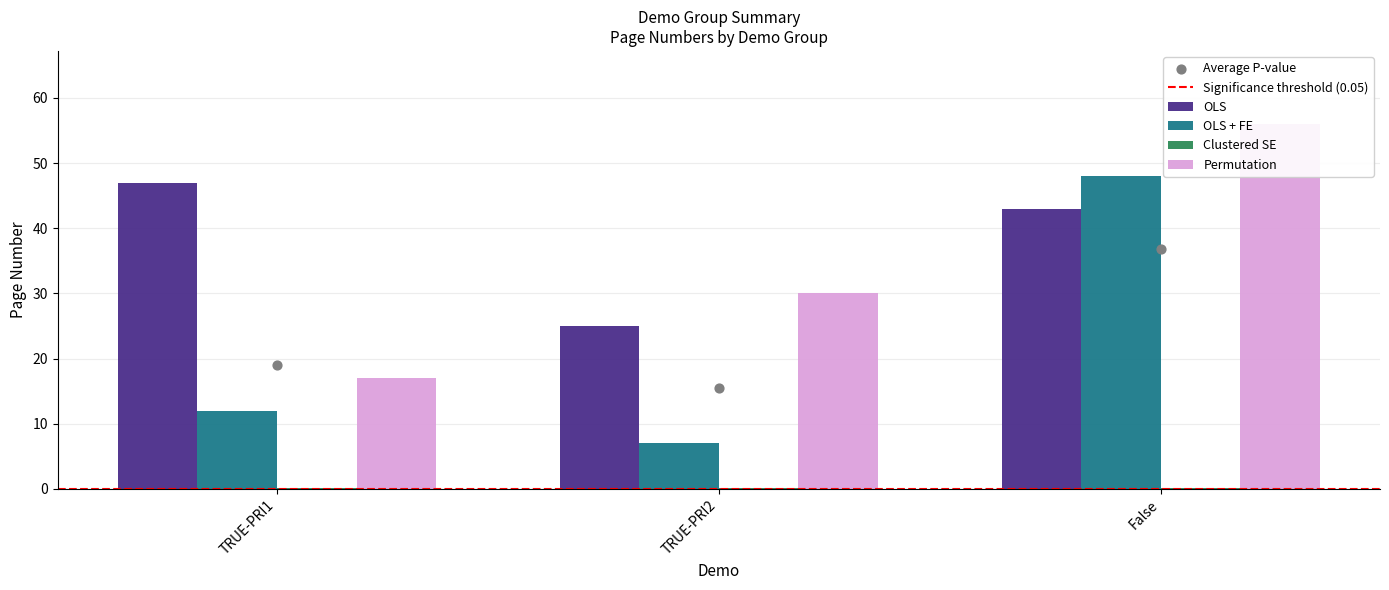

Which series has the widest spread of Y values?

page_num_mean